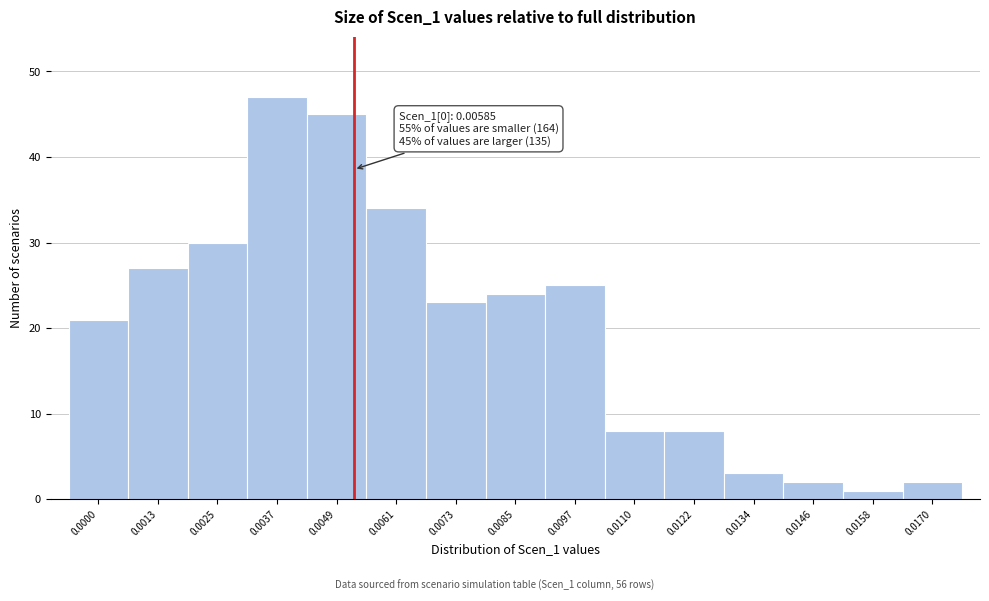

Reading left to right, extract all data points from this chart.

0.0000=21	0.0013=27	0.0025=30	0.0037=47	0.0049=45	0.0061=34	0.0073=23	0.0085=24	0.0097=25	0.0110=8	0.0122=8	0.0134=3	0.0146=2	0.0158=1	0.0170=2